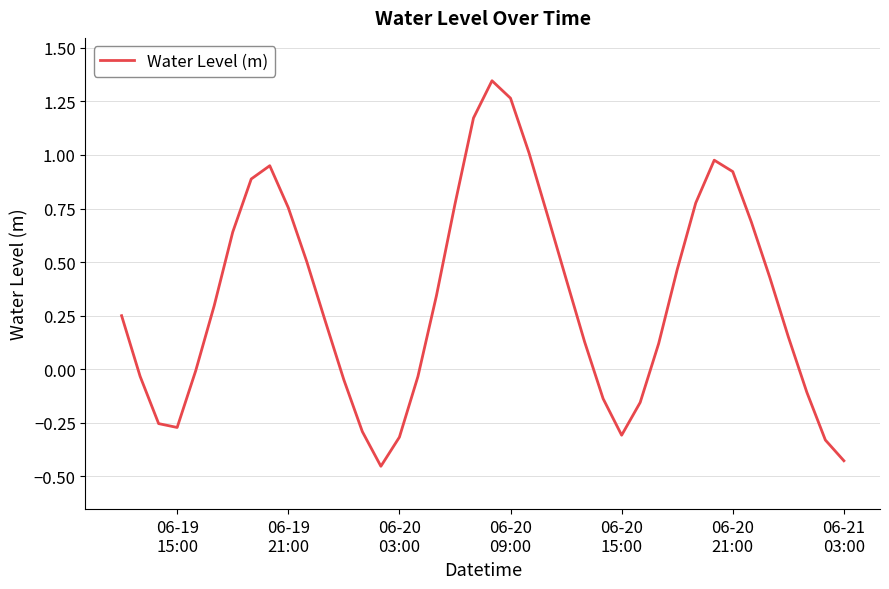

How many lines are shown in the chart?

1